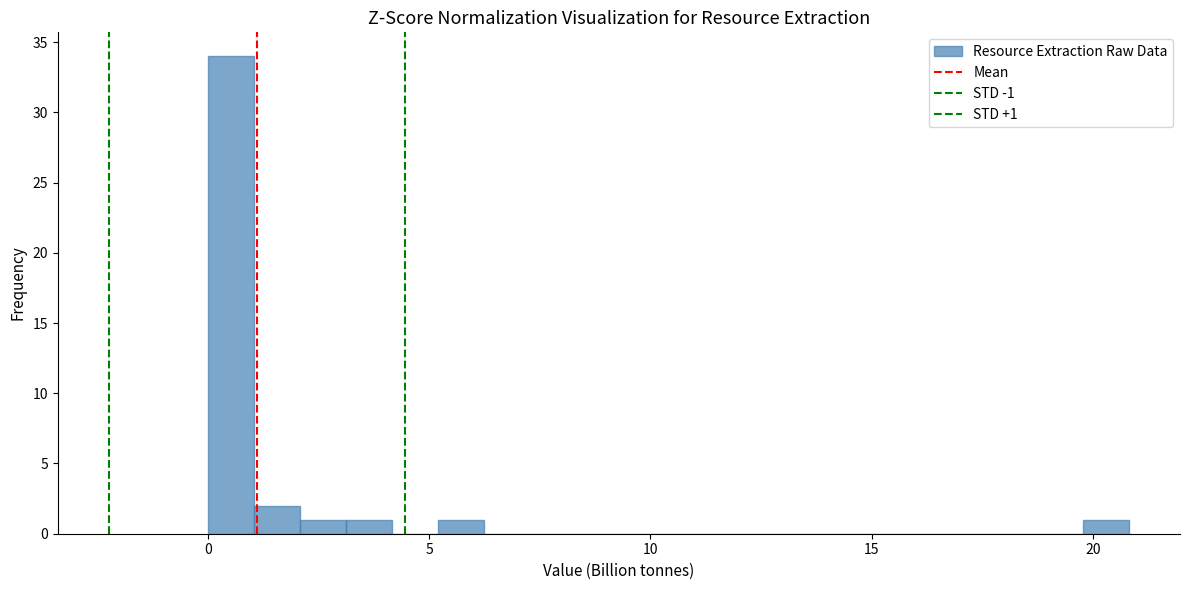

Around what value on the x-axis is the tallest bar? Give the approximate position of its centre, as read against the axis.

0.5